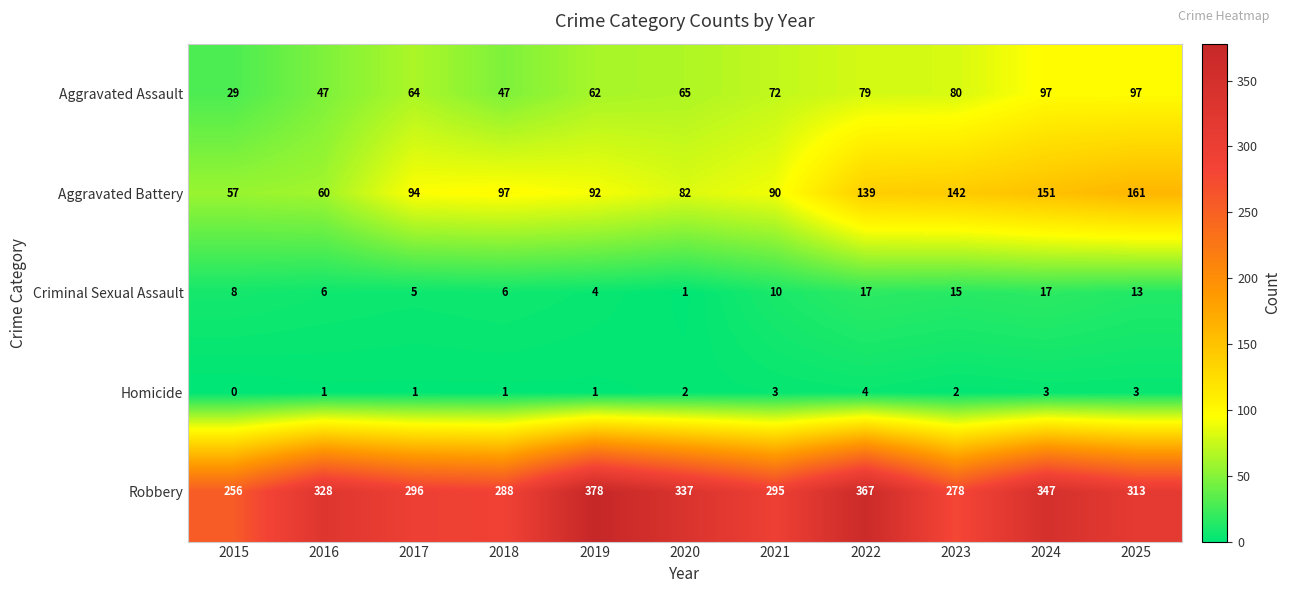

Which series has the largest range (max minus min)?

Robbery